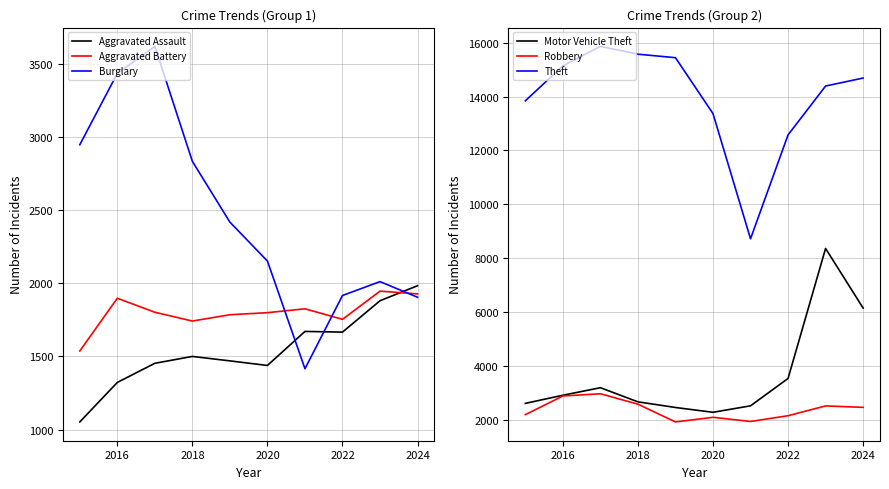

True or false: Aggravated Assault has a value of 403.7 at 2018.

False